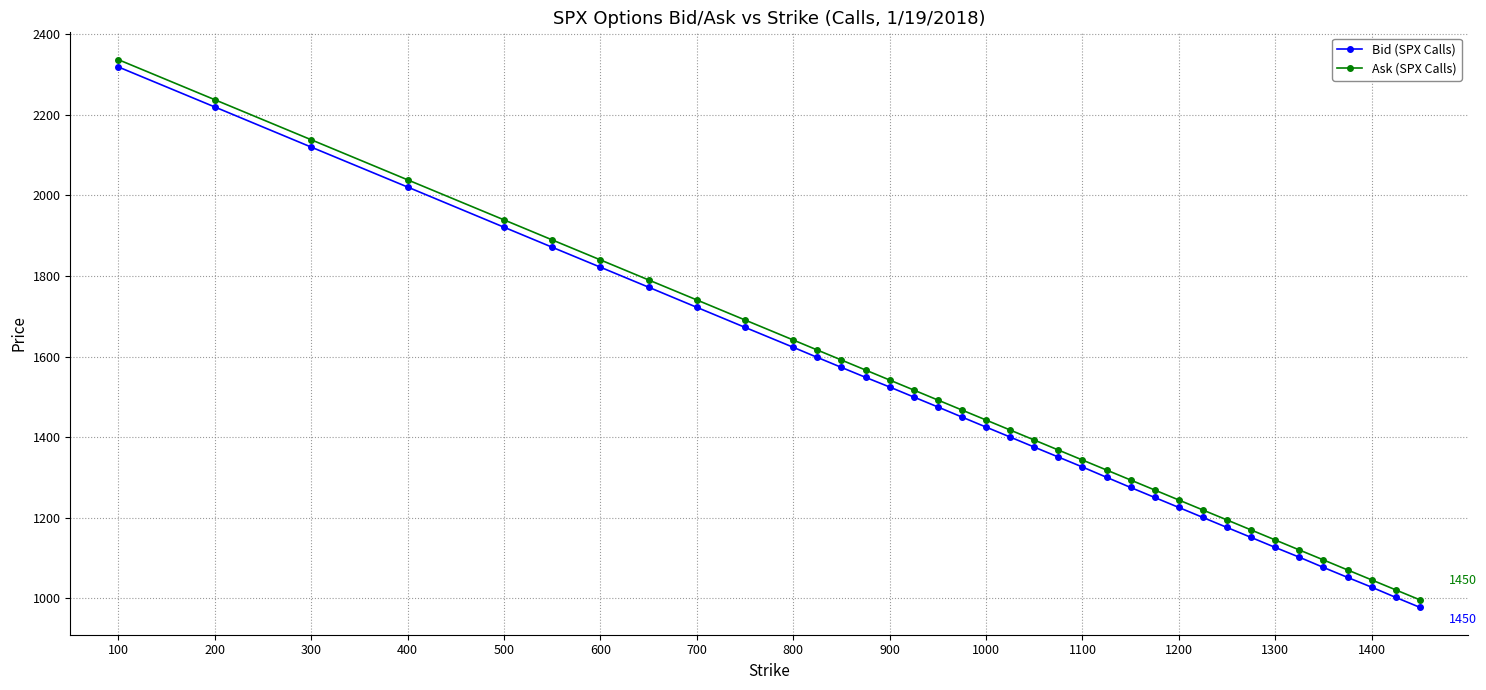

What is the minimum value shown in the chart?

978.0